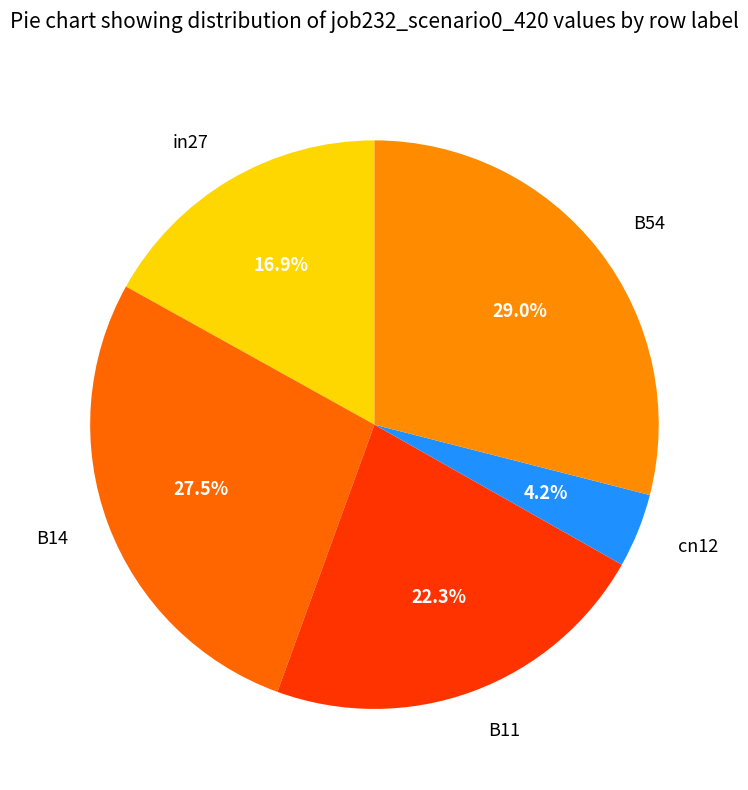

How many slices are in this pie chart?

5